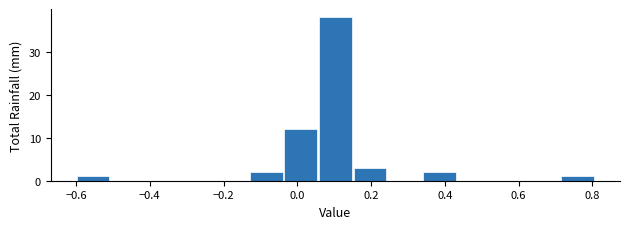

Reading left to right, transcribe this chart: for each bar, give the range it covers on the x-axis and its height. Neither the bar edges nor the heights are printed on the chart, so give them approximately, as read against the axes.

-0.60 to -0.50: 1
-0.50 to -0.42: 0
-0.42 to -0.32: 0
-0.32 to -0.22: 0
-0.22 to -0.14: 0
-0.14 to -0.04: 2
-0.04 to 0.06: 12
0.06 to 0.16: 38
0.16 to 0.24: 3
0.24 to 0.34: 0
0.34 to 0.44: 2
0.44 to 0.52: 0
0.52 to 0.62: 0
0.62 to 0.72: 0
0.72 to 0.80: 1